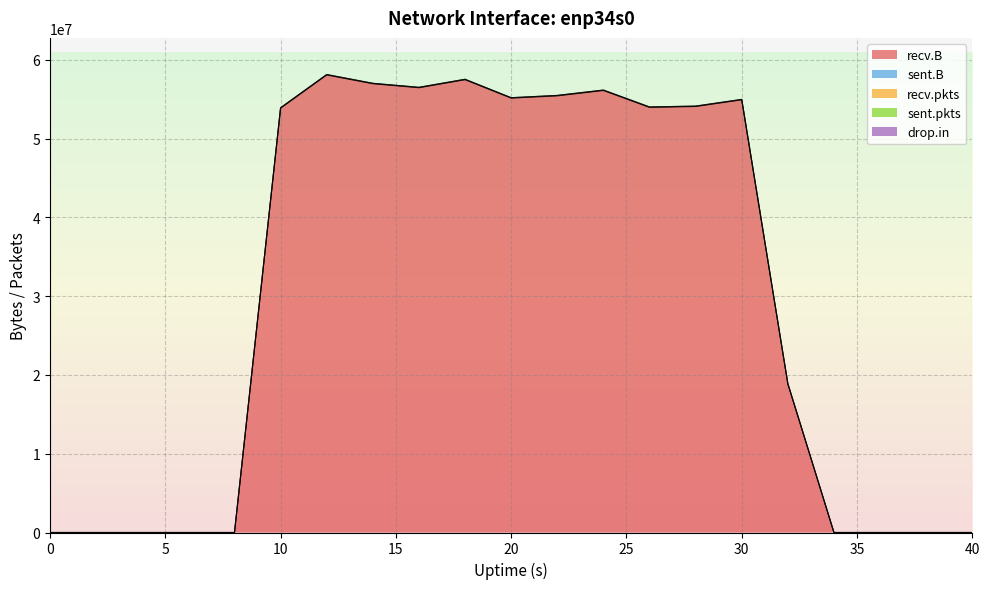

How many values in the recv.B series are below 53868765?

10